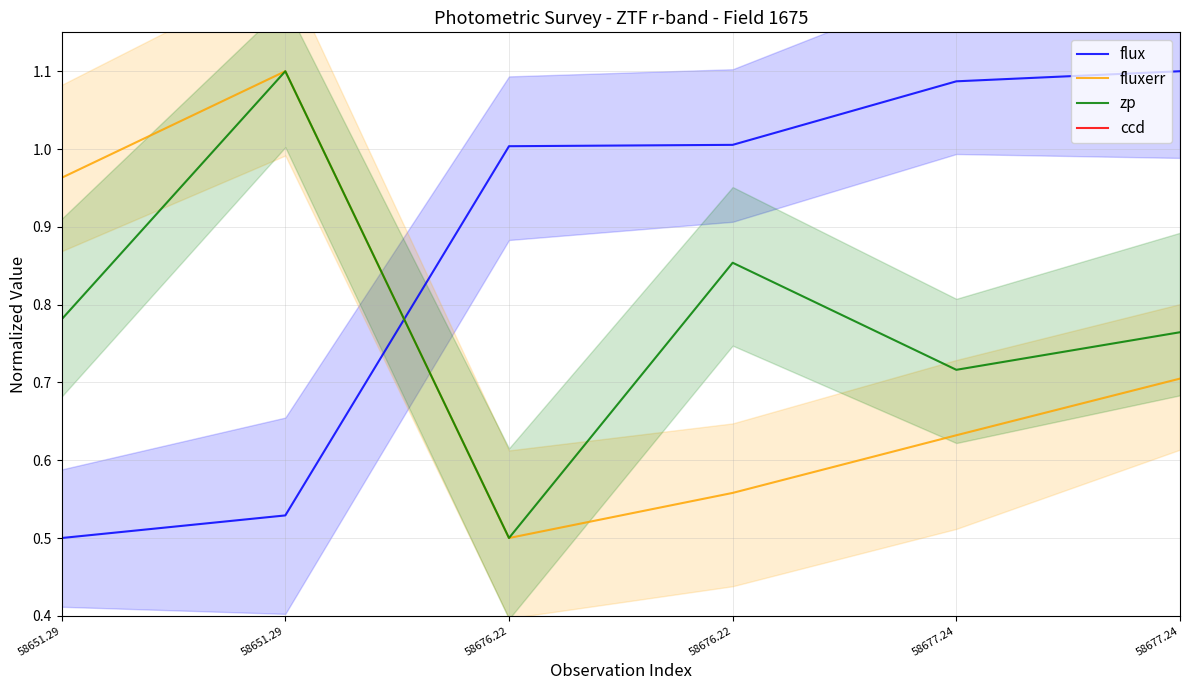

Between 58651.29 and 58651.29, which series saw the biggest shift?

zp